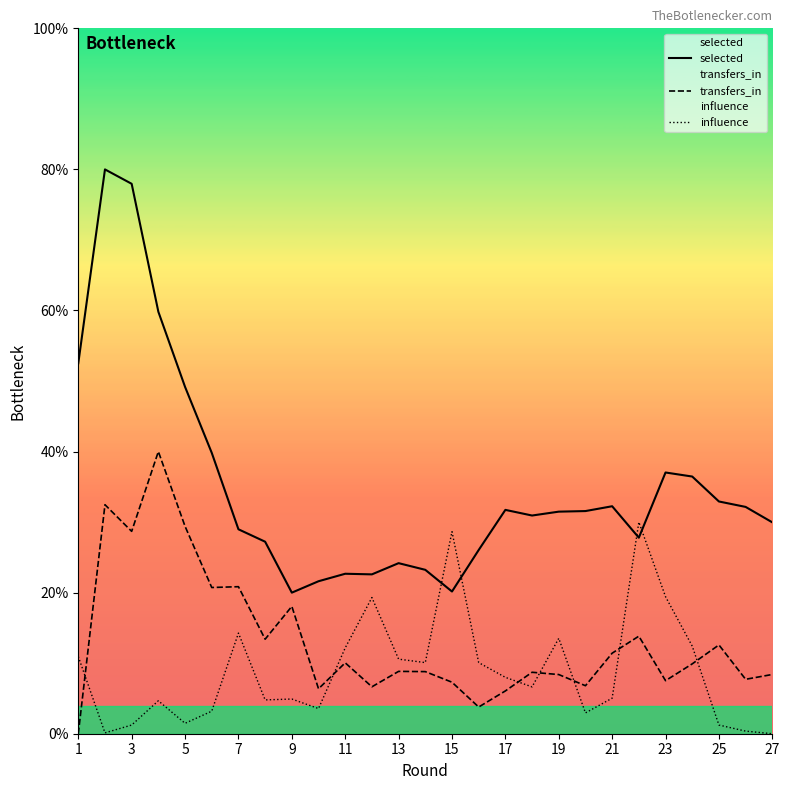

What are all the series names shown in the legend?

selected, transfers_in, influence